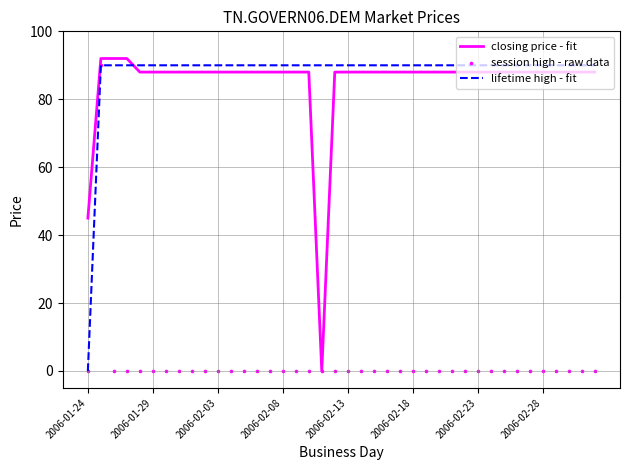

True or false: lifetime high - fit and closing price - fit intersect in this chart.

True